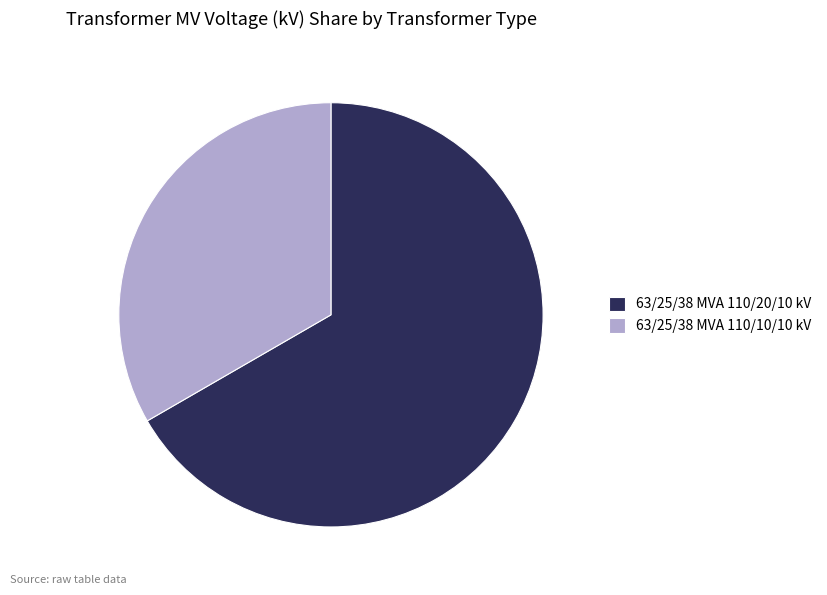

Does 63/25/38 MVA 110/20/10 kV account for over 50% of the chart?

Yes